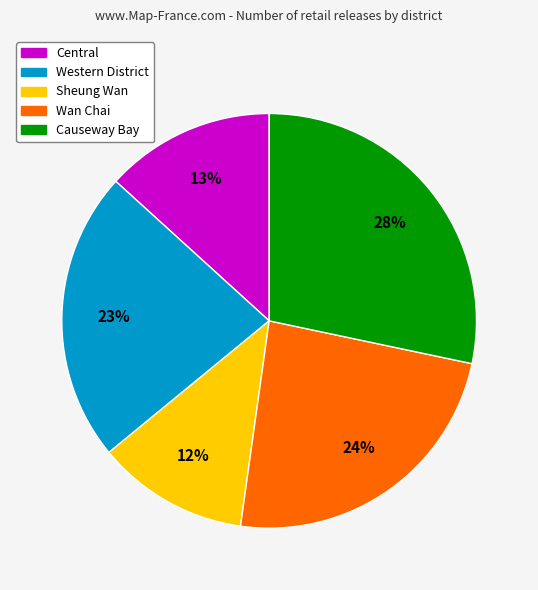

What is the largest slice in the pie chart?

Causeway Bay